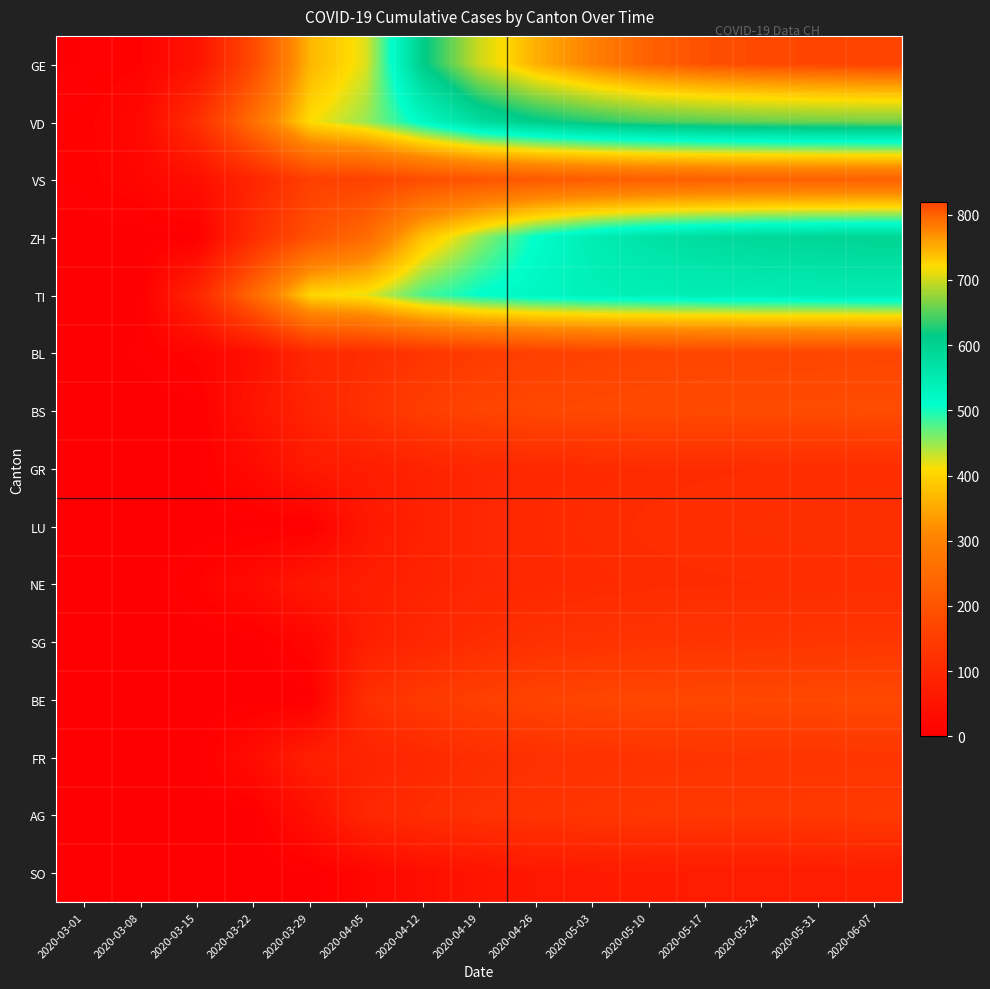

At which category is the sum across all series the highest?

2020-06-07